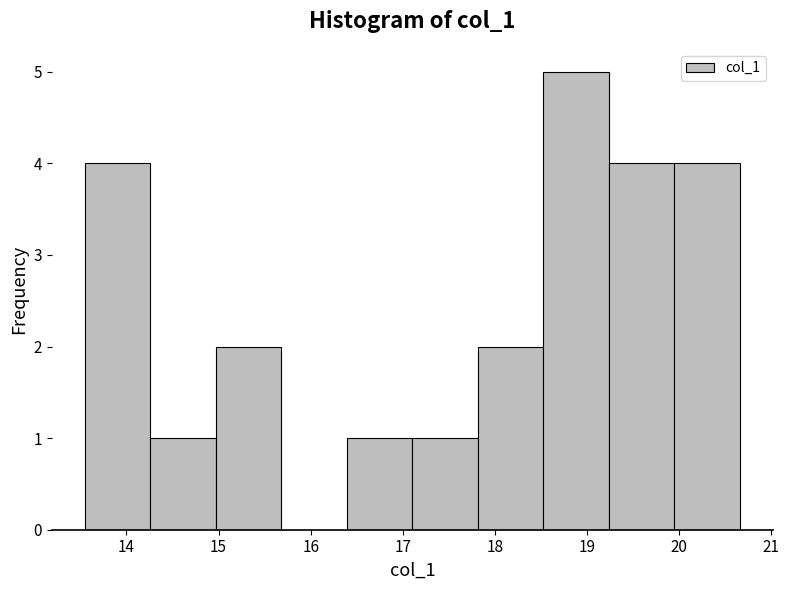

How tall is the bar that spans 14.3 to 15.0 on the x-axis? Neither the bar edges nor the heights are printed on the chart, so give them approximately, as read against the axes.

1